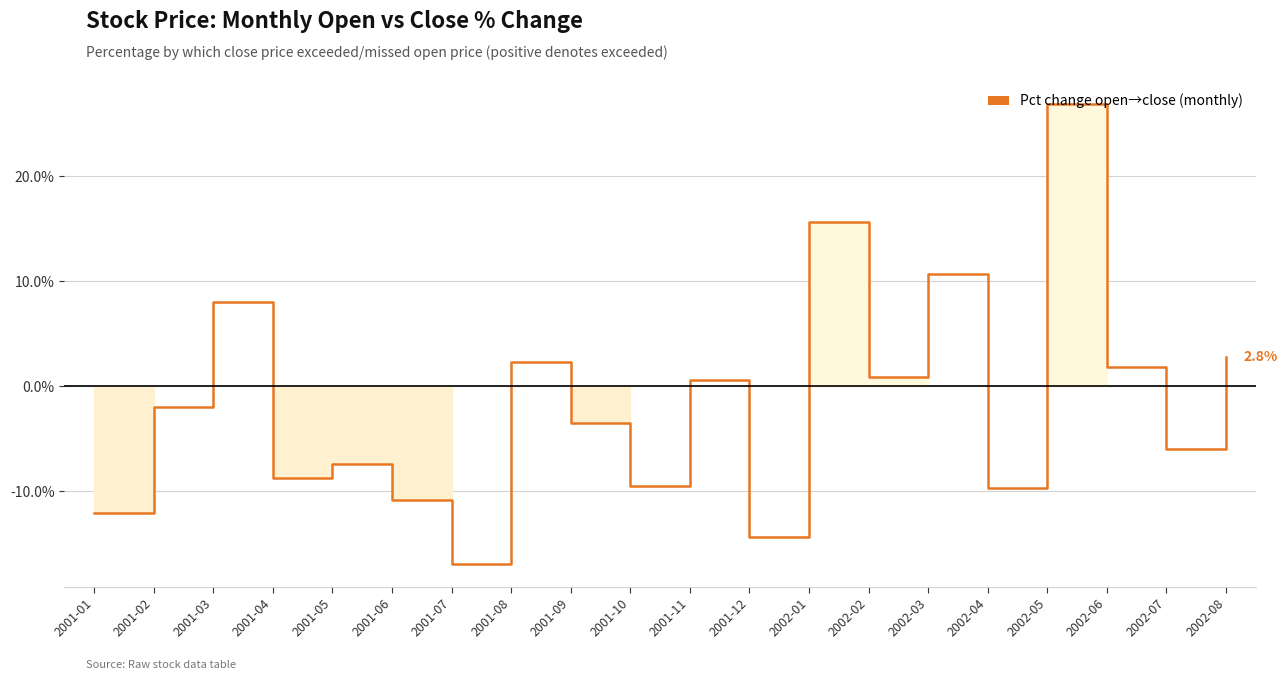

True or false: the data shows 8.0 at 2001-03.

True